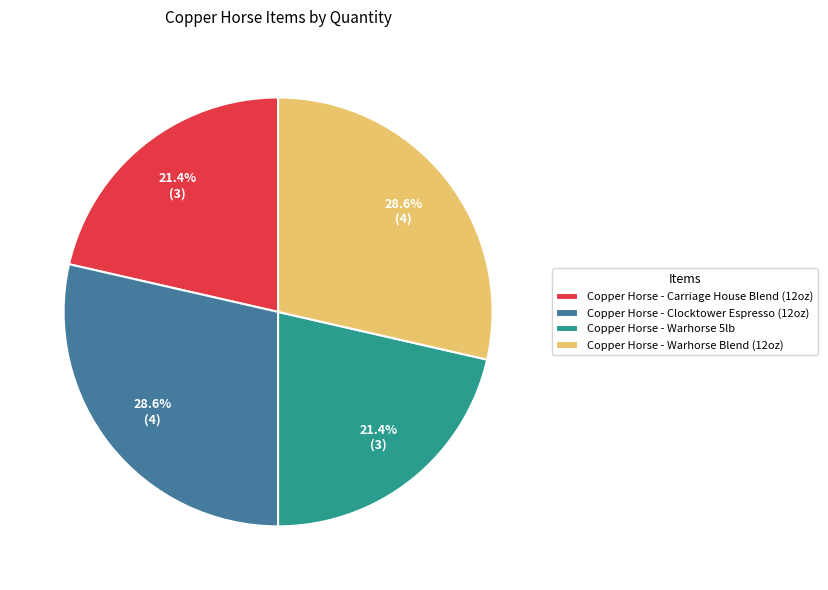

To the nearest percent, what is the combined percentage of Copper Horse - Carriage House Blend (12oz) and Copper Horse - Clocktower Espresso (12oz)?

50%